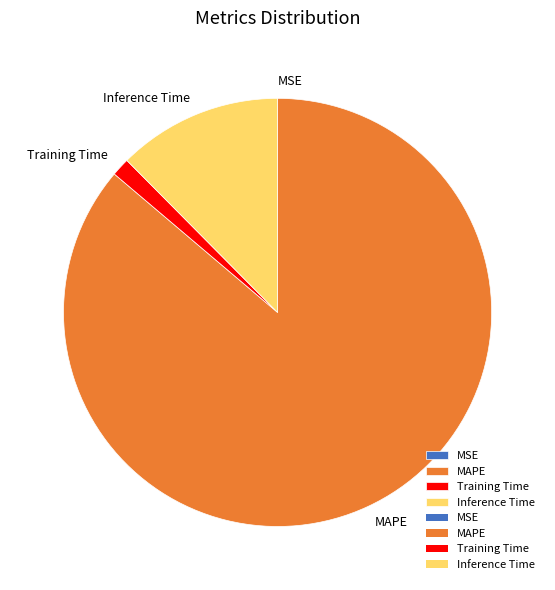

The Training Time slice represents 1% of the pie. True or false?

True